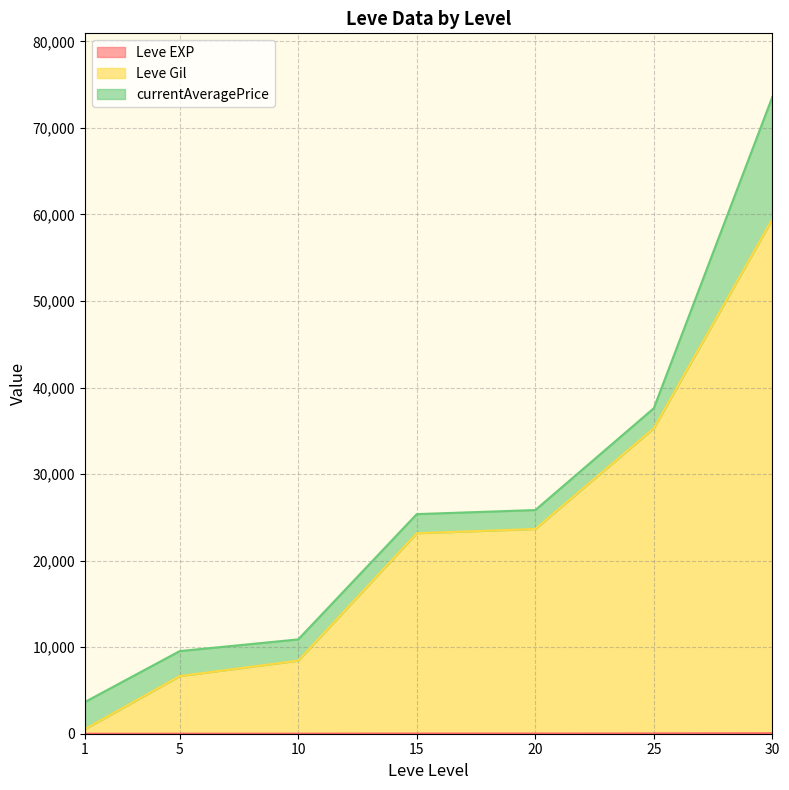

What are all the series names shown in the legend?

Leve EXP, Leve Gil, currentAveragePrice